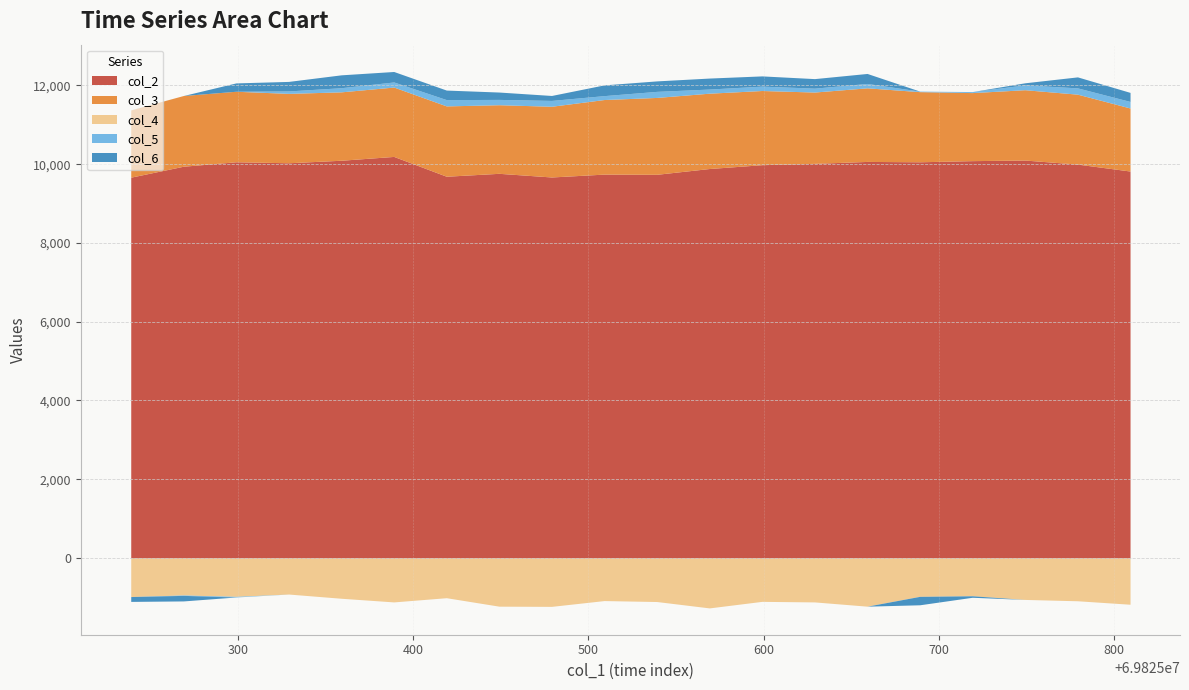

List the series in order of their peak value, highest first.

col_2, col_3, col_6, col_5, col_4